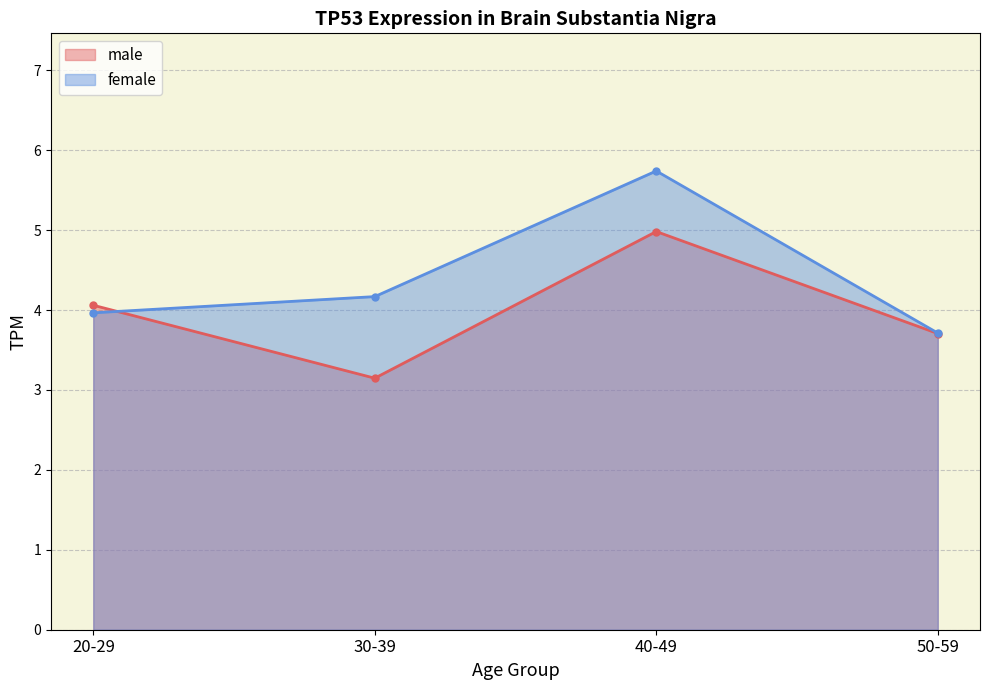

Which category has the lowest value across all series?

30-39